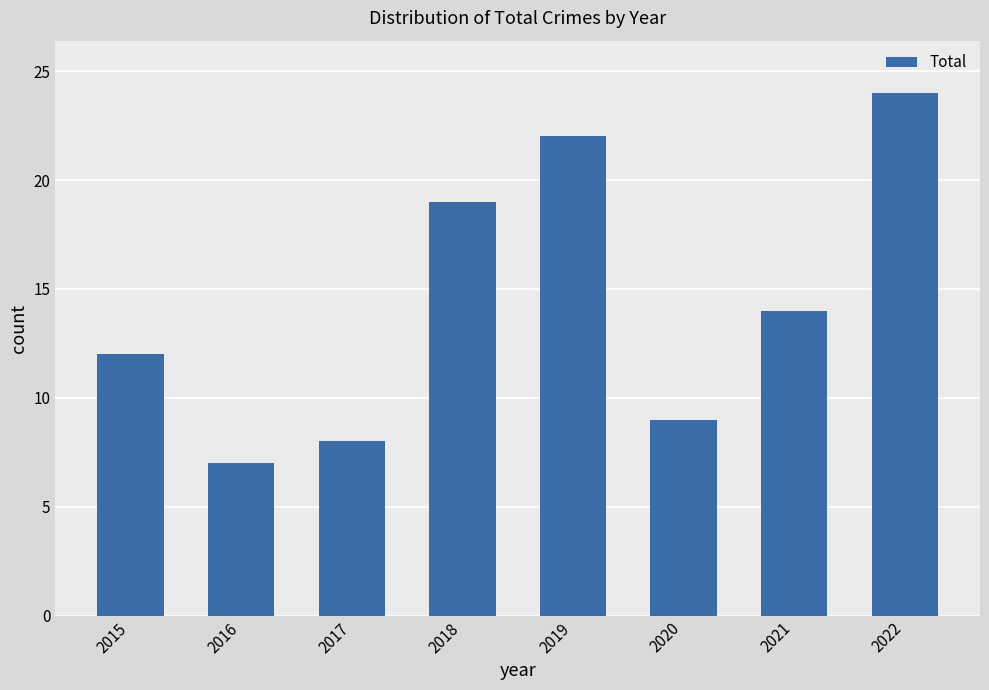

The chart shows a value of 14 at 2021. True or false?

True